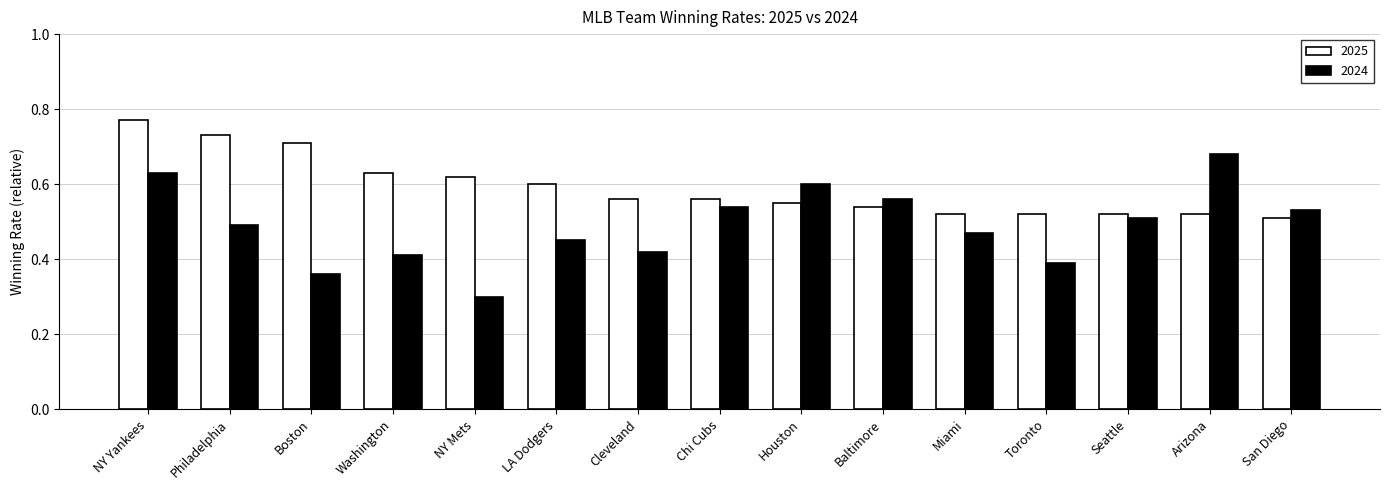

How many bars are there in total?

30